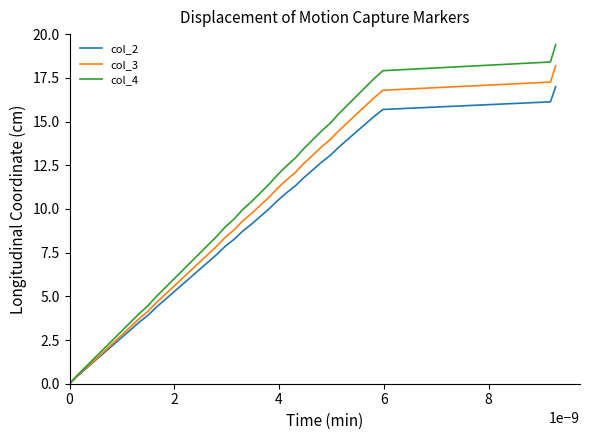

What is the maximum value shown in the chart?

19.4